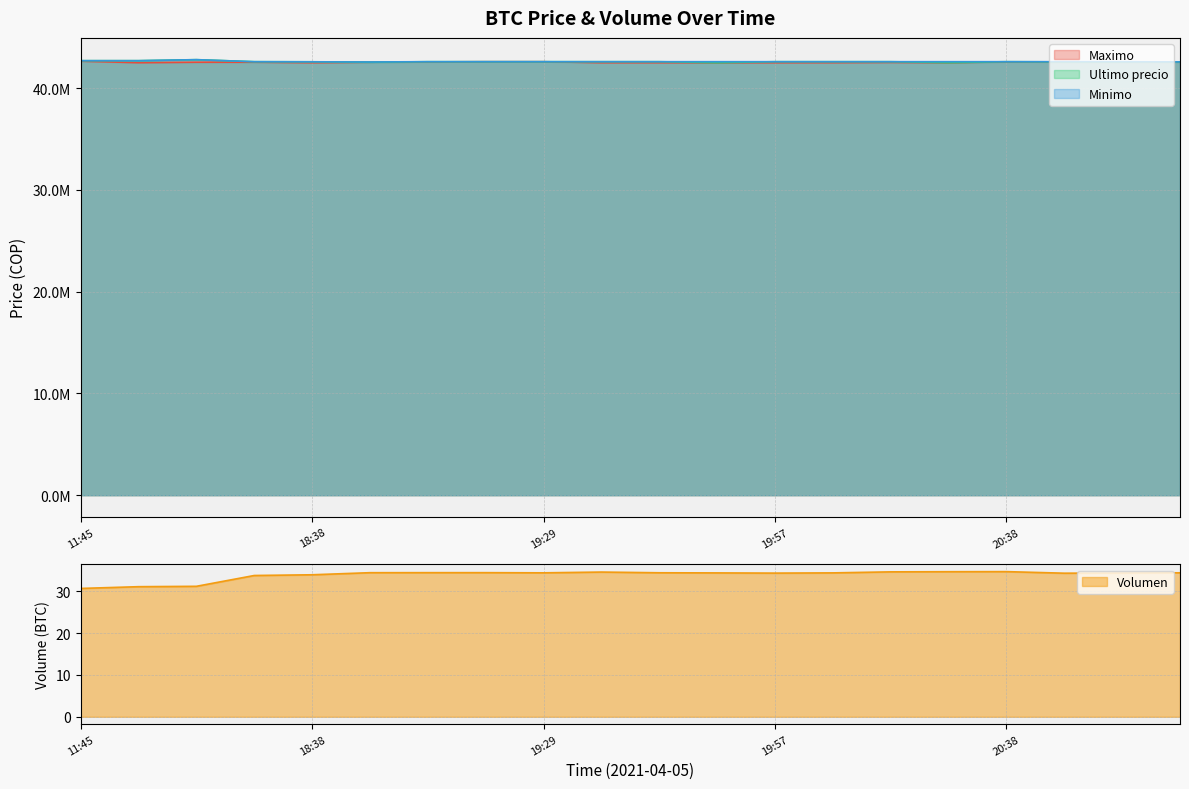

How many data points does each series have?

20